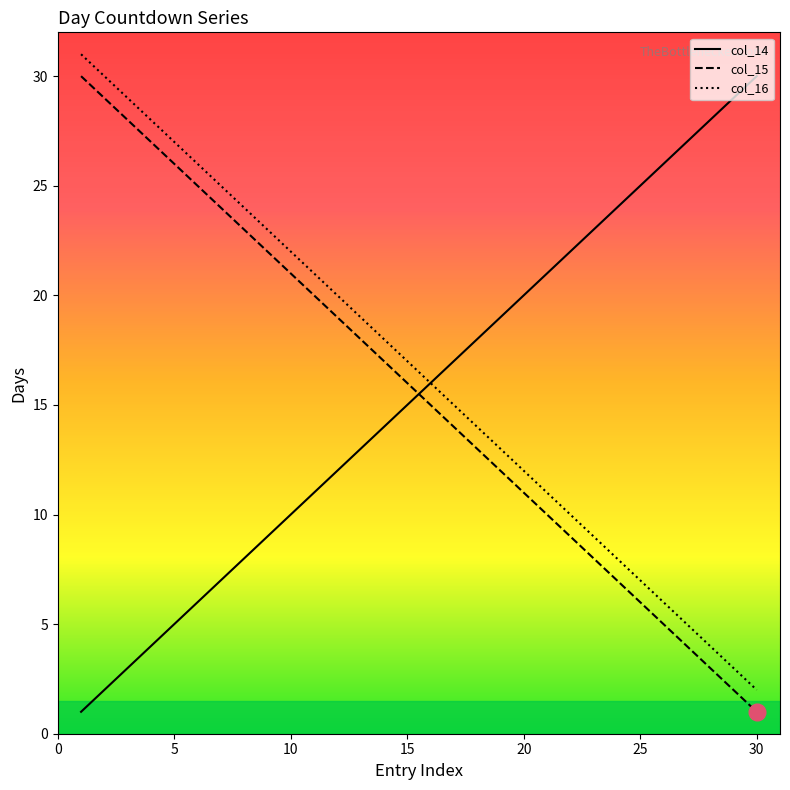

True or false: col_16 and col_15 cross at least once.

False